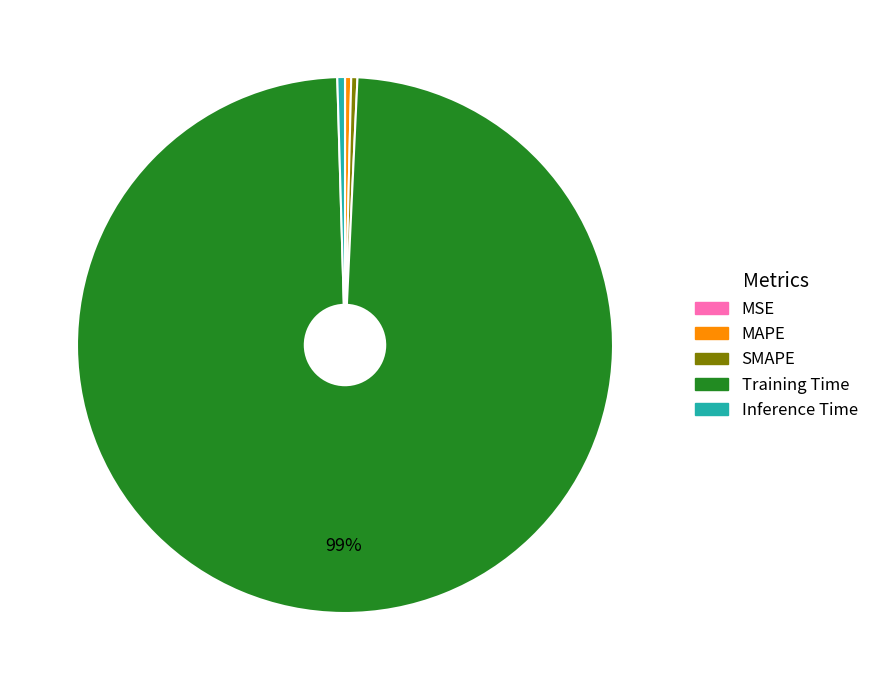

To the nearest percent, what is the average slice percentage?

20%